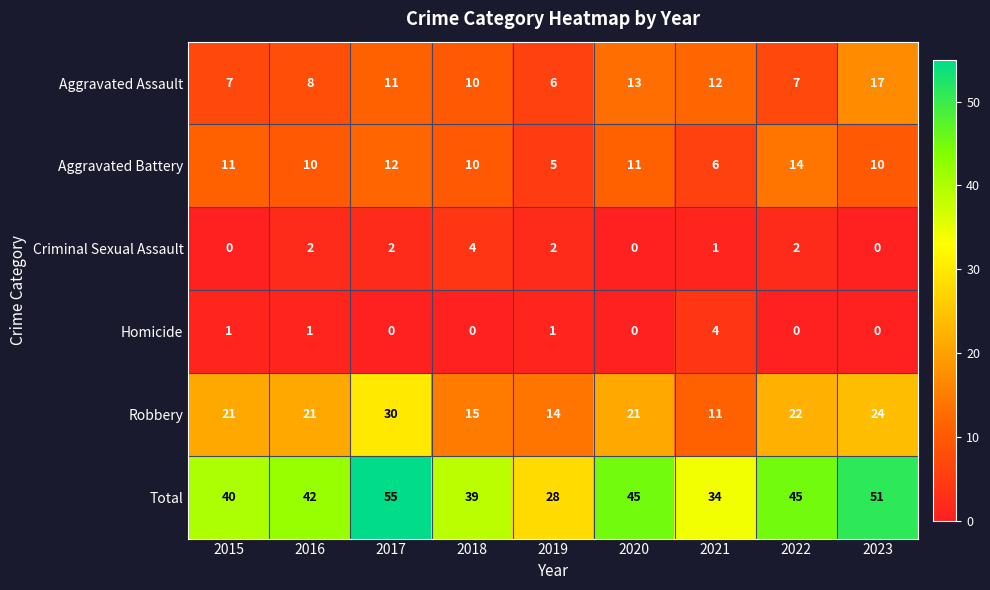

Which series has the largest range (max minus min)?

Total